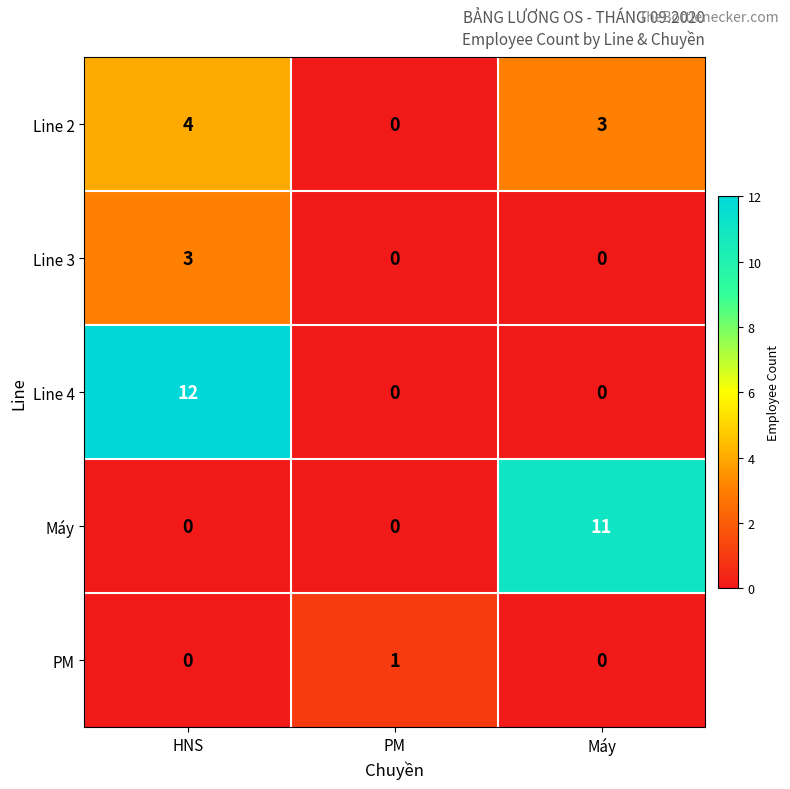

How many data points does each series have?

3